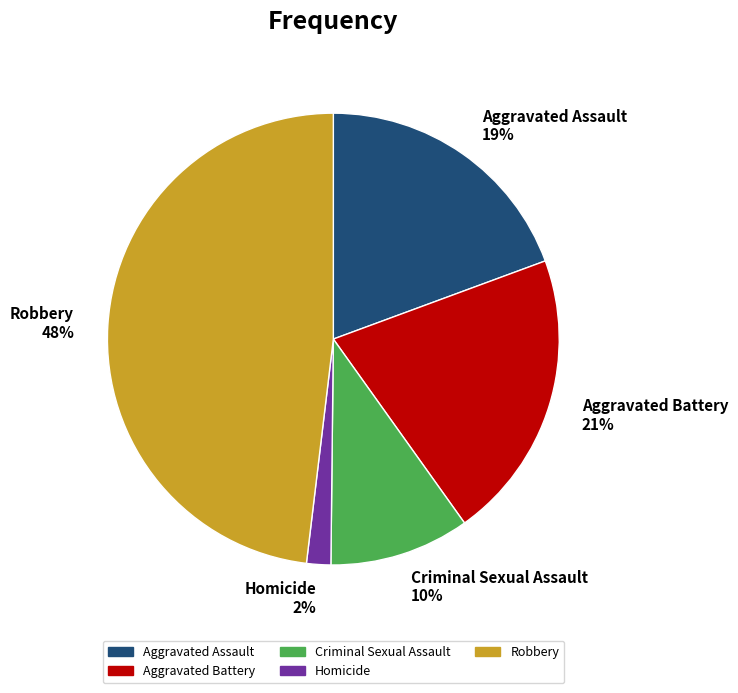

What is the ratio of the value at Robbery 48% to the value at Criminal Sexual Assault 10%?

4.8